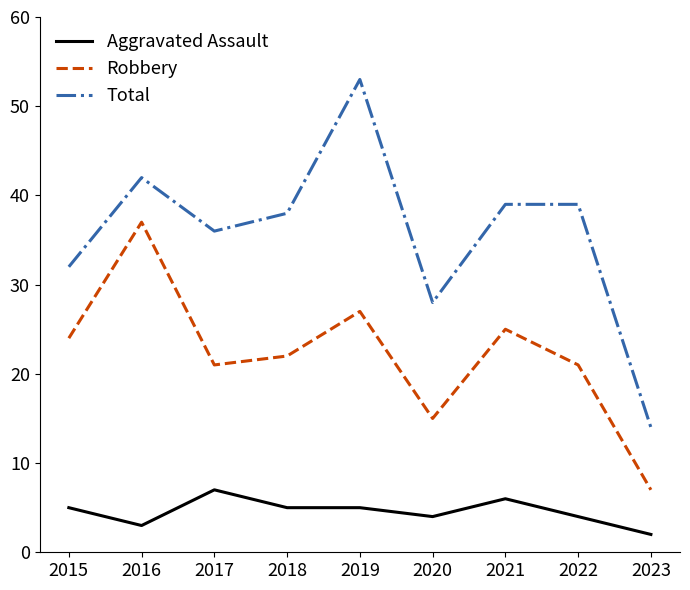

True or false: Aggravated Assault and Robbery intersect in this chart.

False